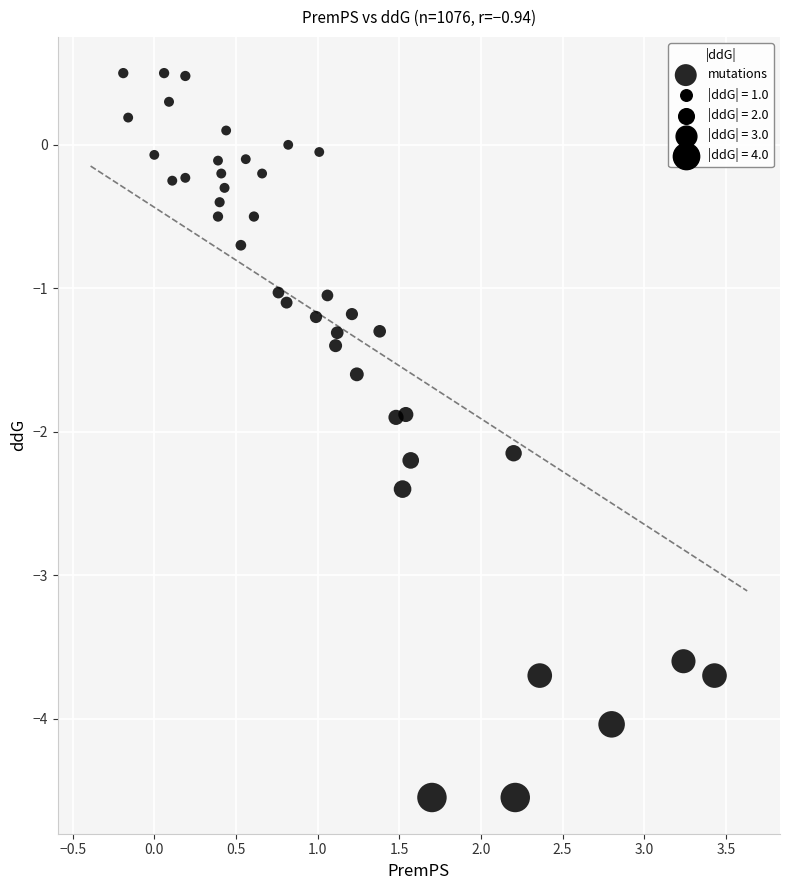

What is the range of X values (max minus min)?

3.6